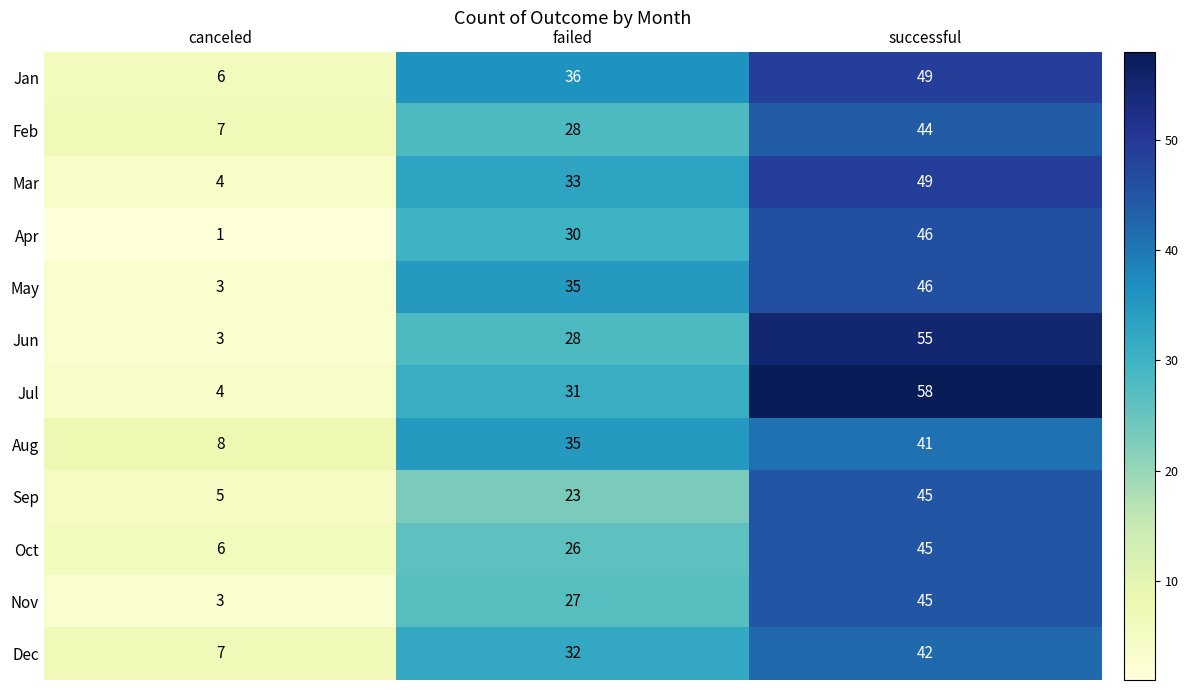

What is the highest value of the Jun series?

55